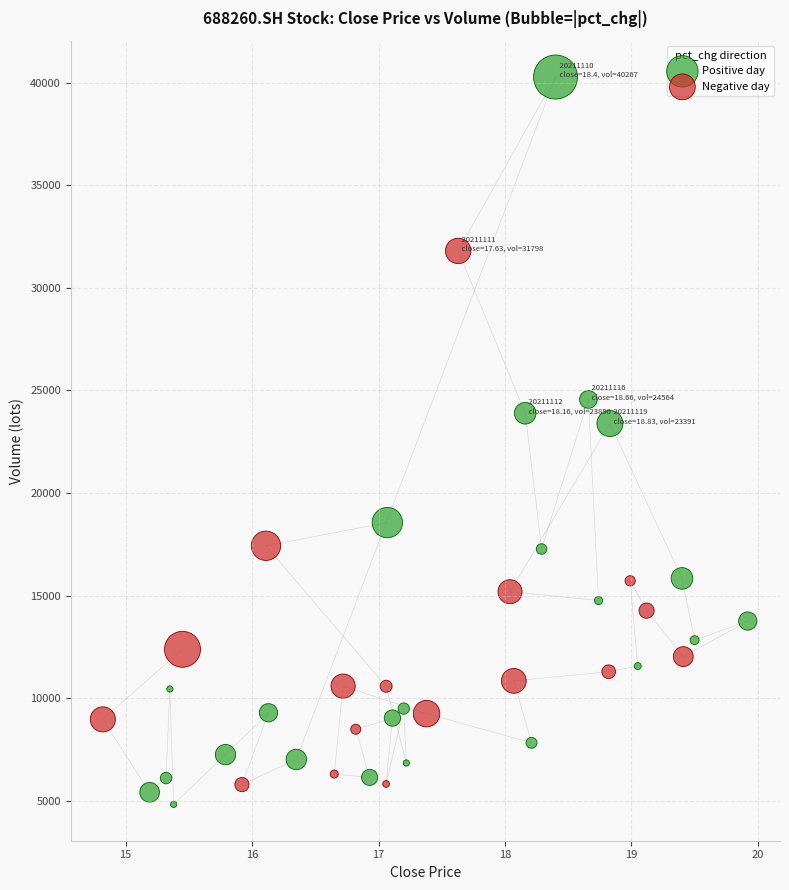

Which series has the largest Y range (max minus min)?

Positive day